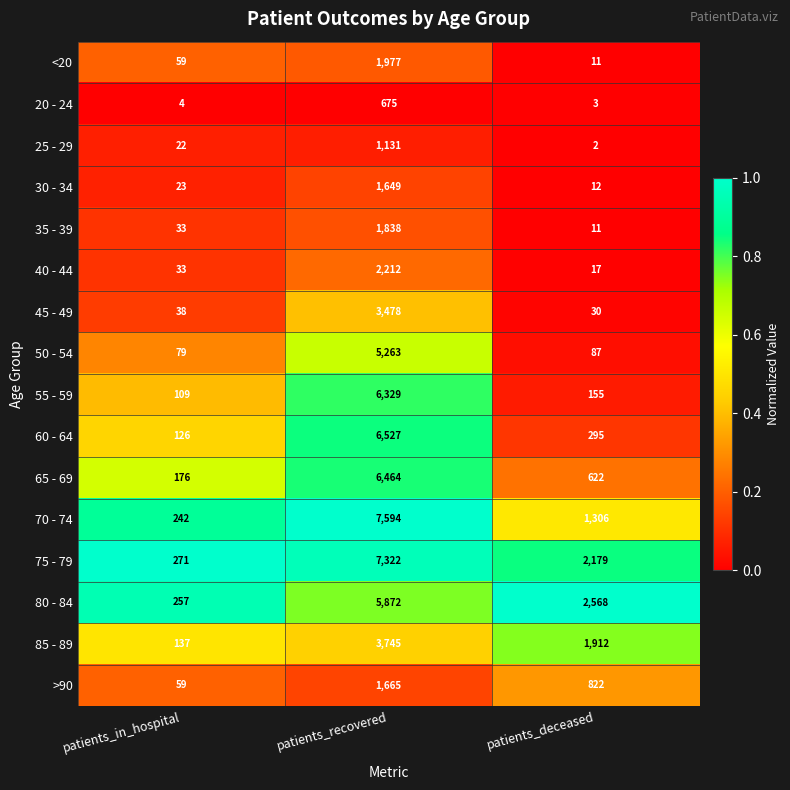

The 55 - 59 series shows 9847 at patients_recovered. True or false?

False